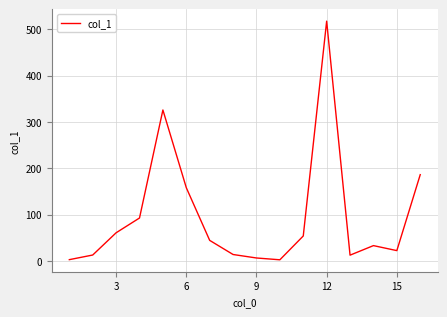

What is the difference between the maximum and minimum values?

515.0